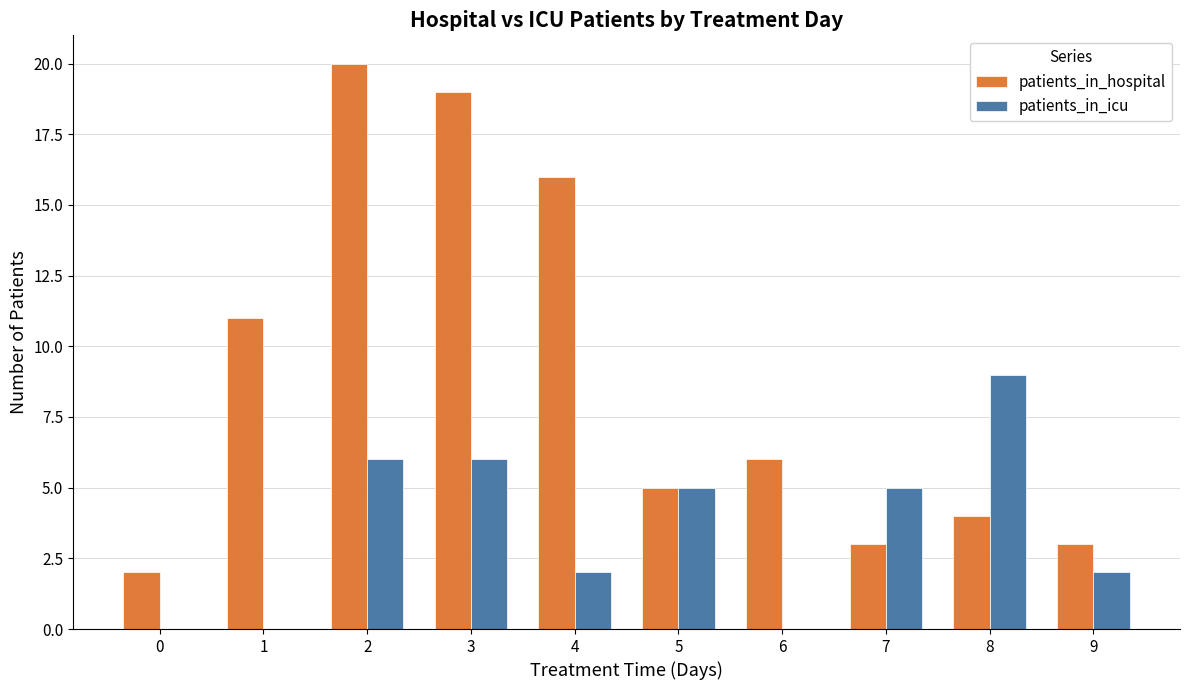

Is the value of patients_in_hospital at 6 greater than the value of patients_in_icu at 5?

Yes